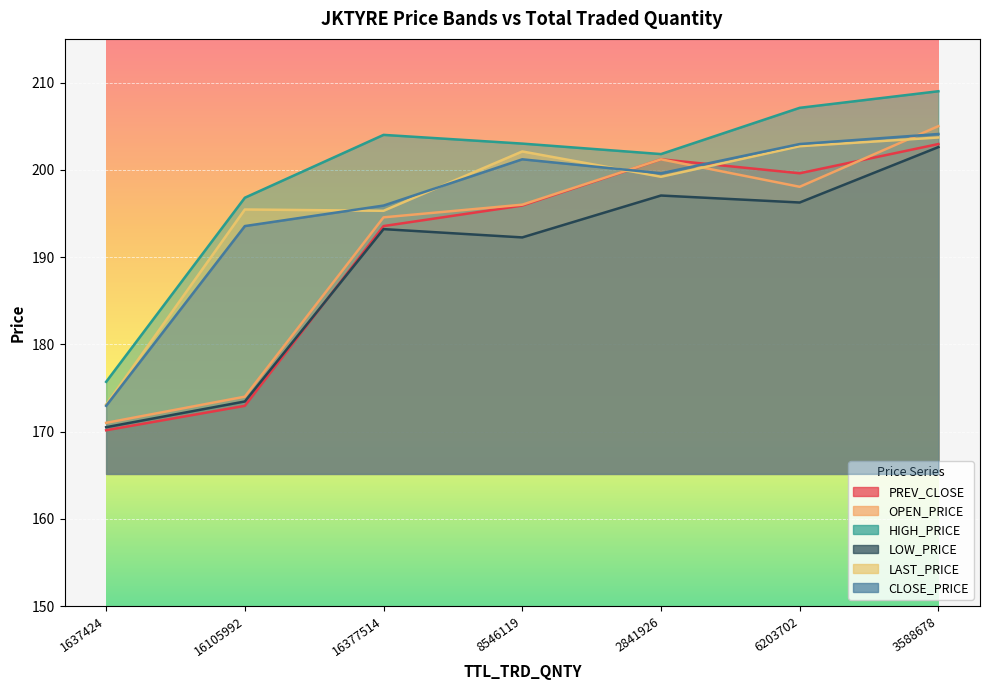

How many data points does each series have?

7